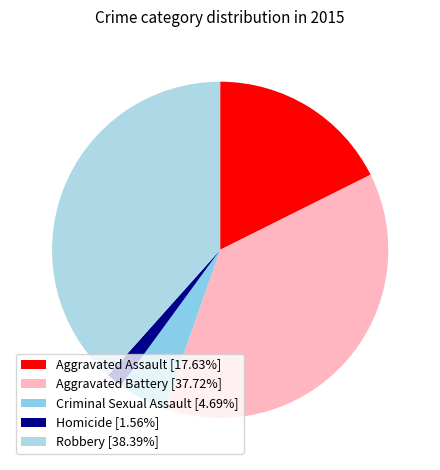

How many segments does this pie chart have?

5